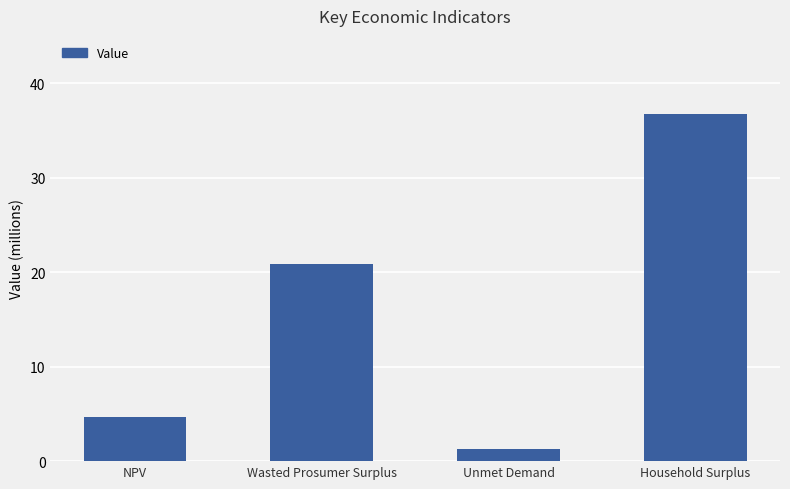

Read the value at NPV.

4656870.3